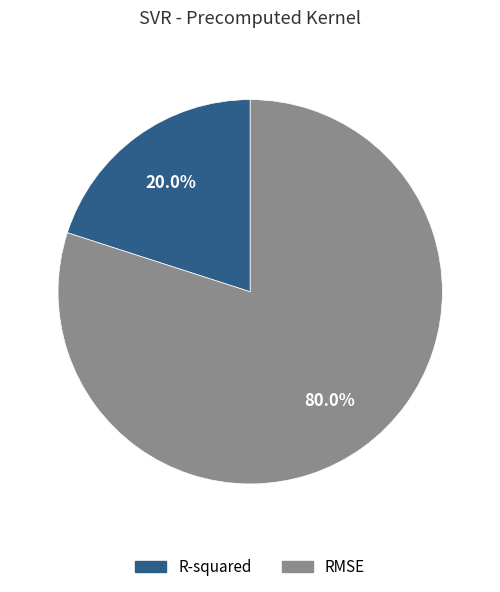

Rank the categories by value from highest to lowest.

RMSE, R-squared